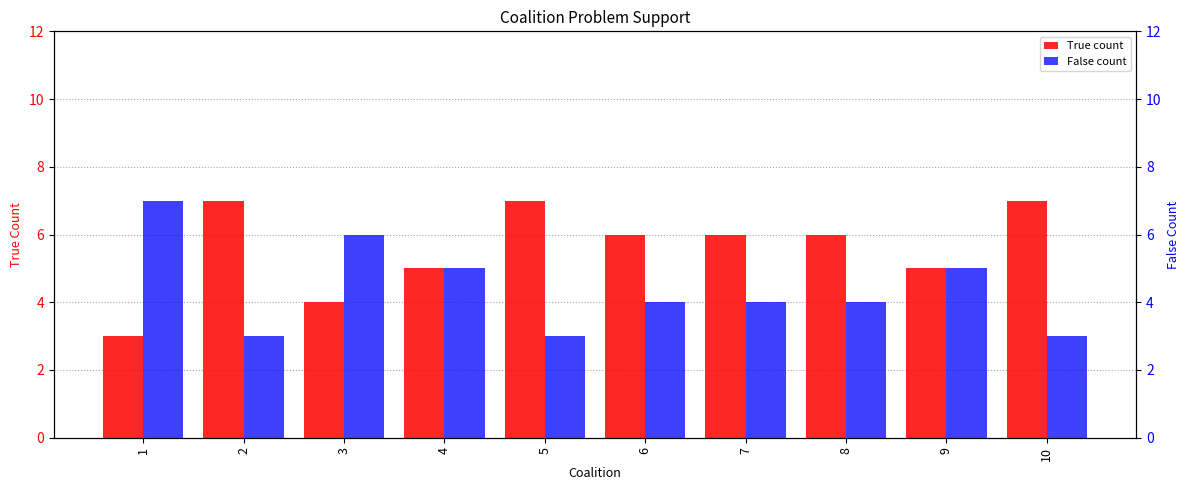

What is the greatest value displayed?

7